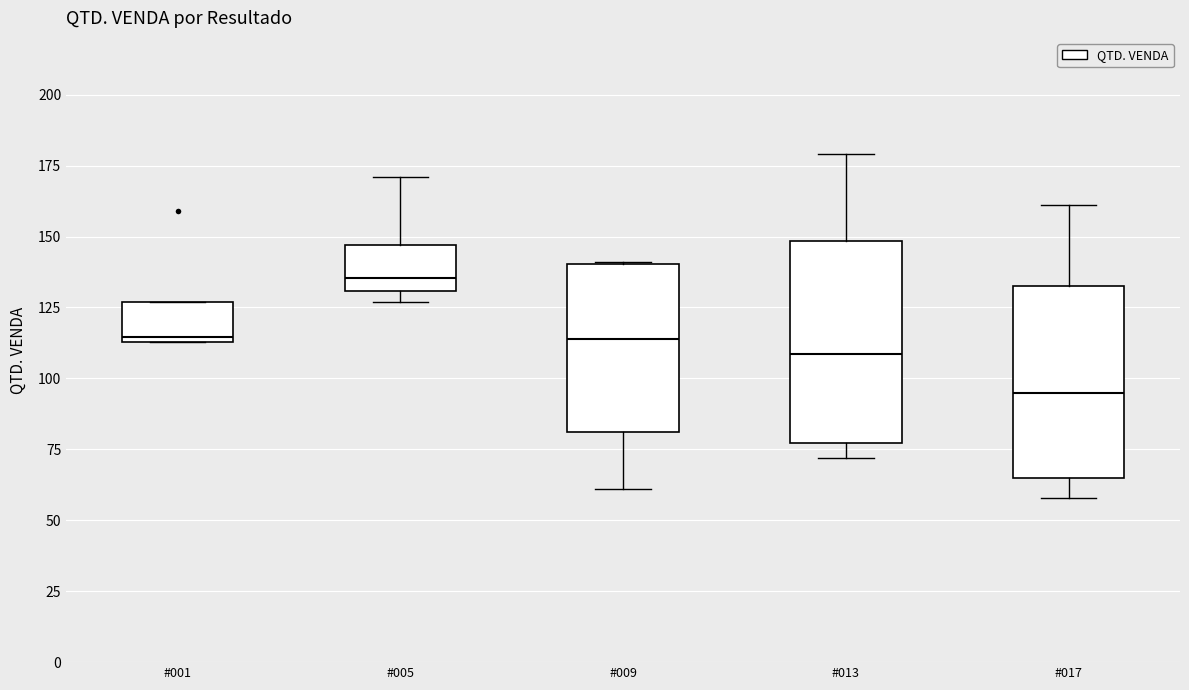

Reading left to right, read every box against the y-axis: the position of its median line, the range the box covers, and the ends of its whiskers. The values are not printed on the chart, so give them approximately, as read against the axis.

#001: median 115, box 115 to 125, whiskers 115 to 125
#005: median 135, box 130 to 145, whiskers 125 to 170
#009: median 115, box 80 to 140, whiskers 60 to 140
#013: median 110, box 75 to 150, whiskers 70 to 180
#017: median 95, box 65 to 135, whiskers 60 to 160